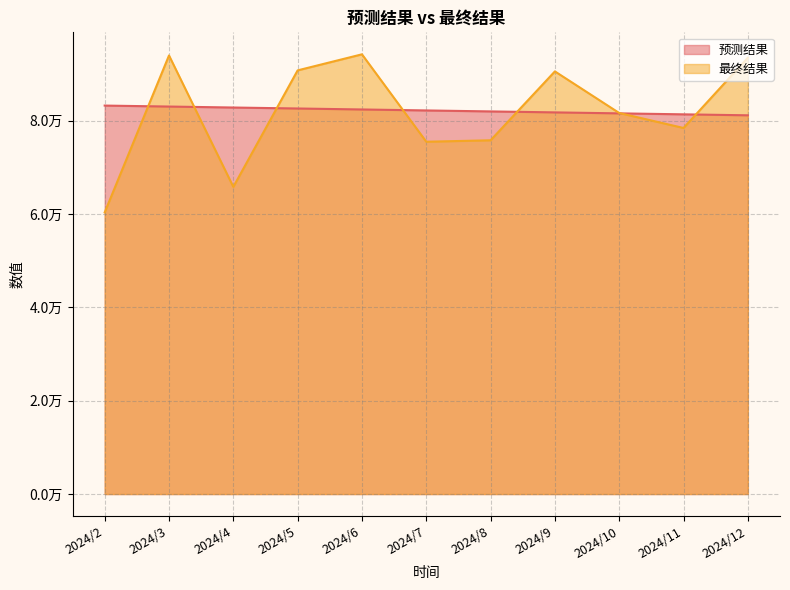

What is the sum of all 最终结果 values?

900887.1